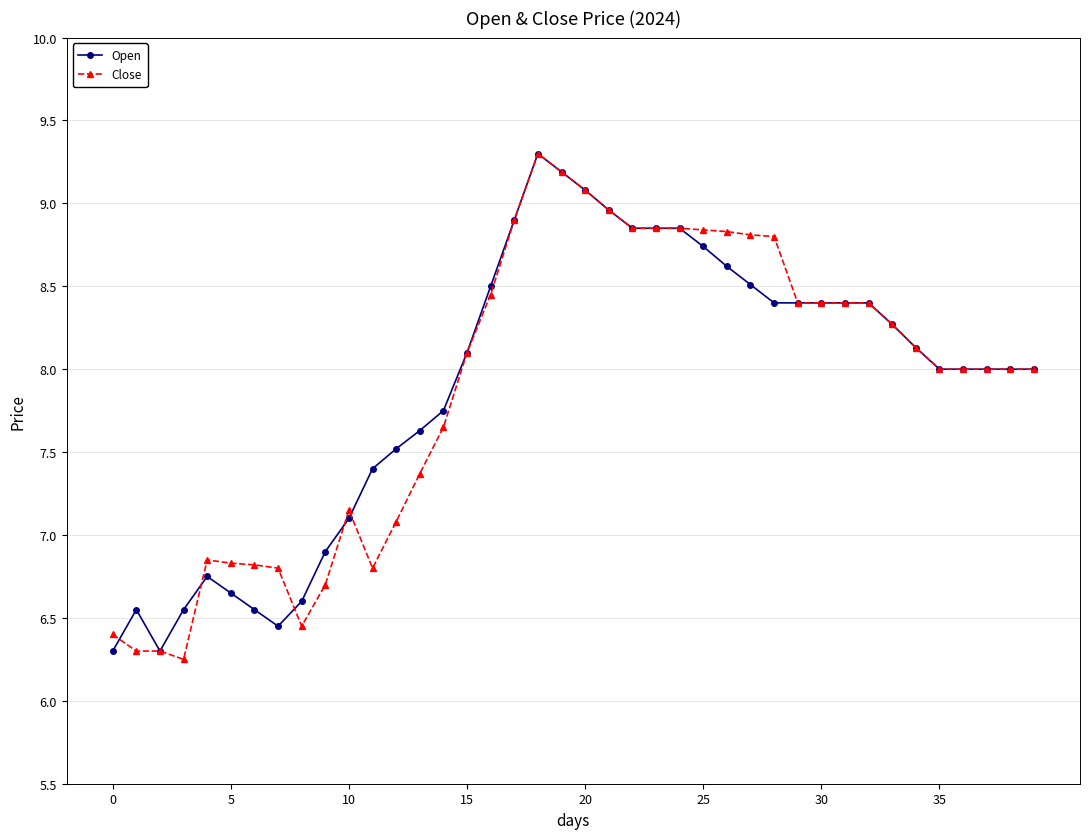

True or false: Close has more than 1 points higher than both neighbors.

True